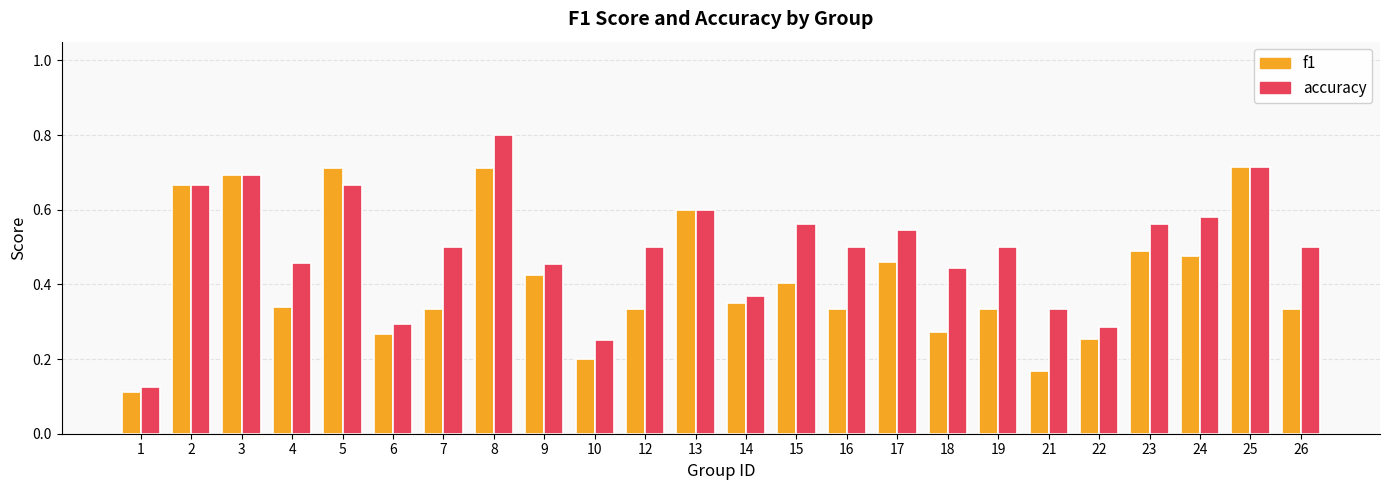

What is the sum of all accuracy values?

11.9